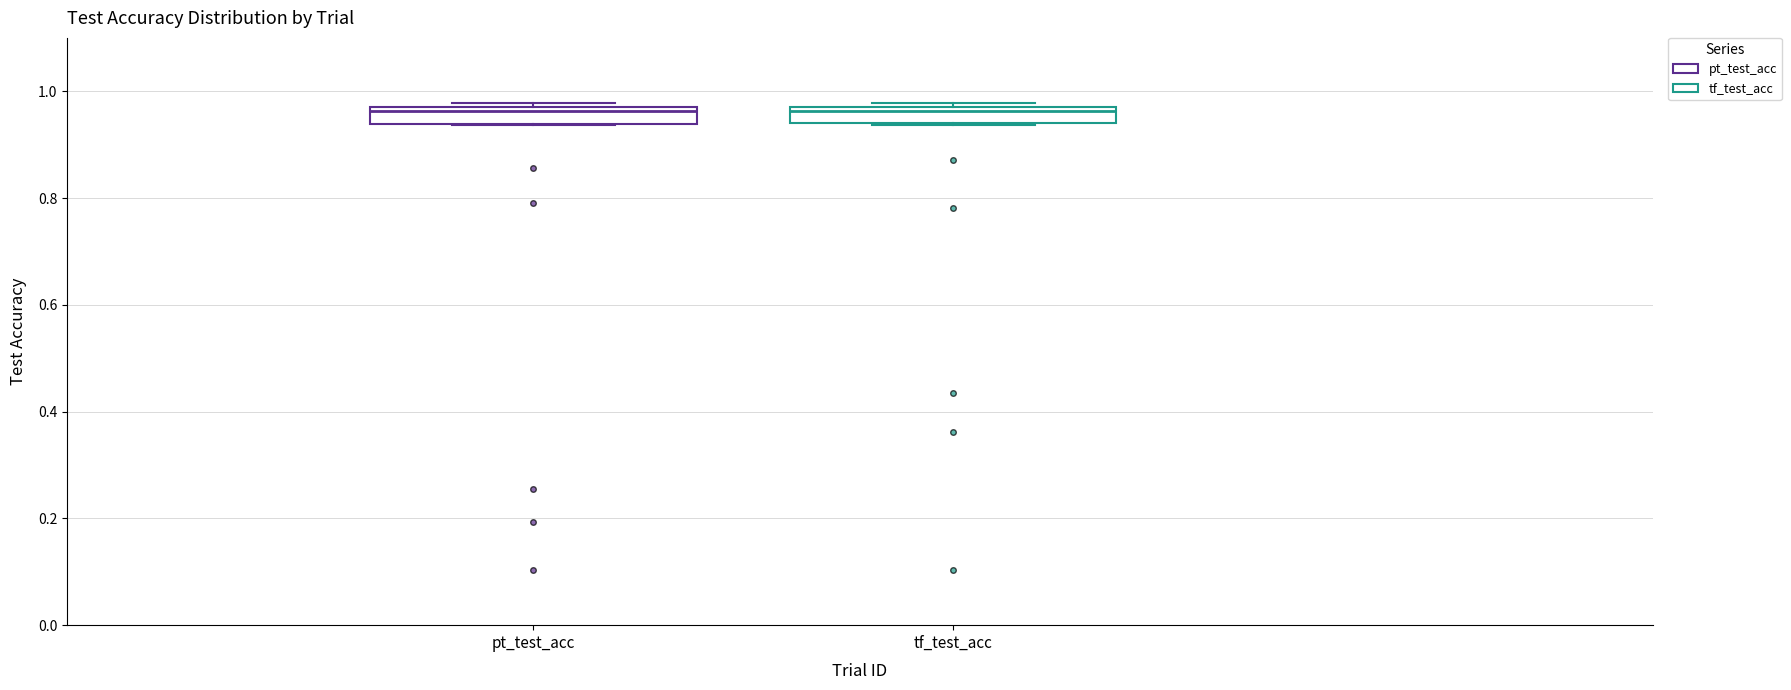

Where does the median line of the box for tf_test_acc sit on the y-axis? The values are not printed on the chart, so give them approximately, as read against the axis.

0.96